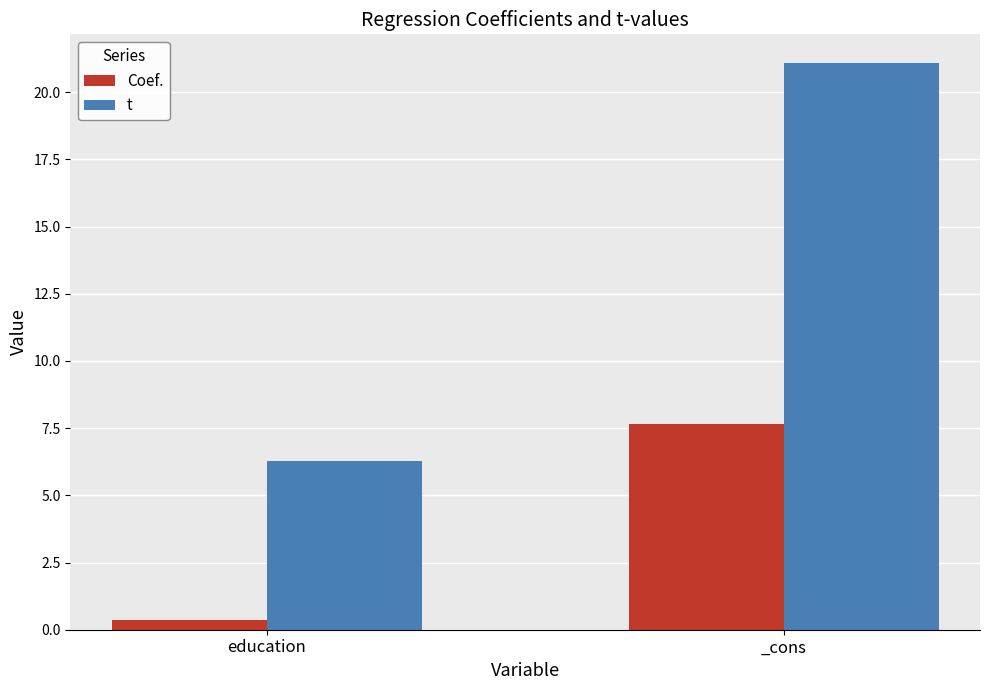

List the series in order of their overall mean, lowest first.

Coef., t